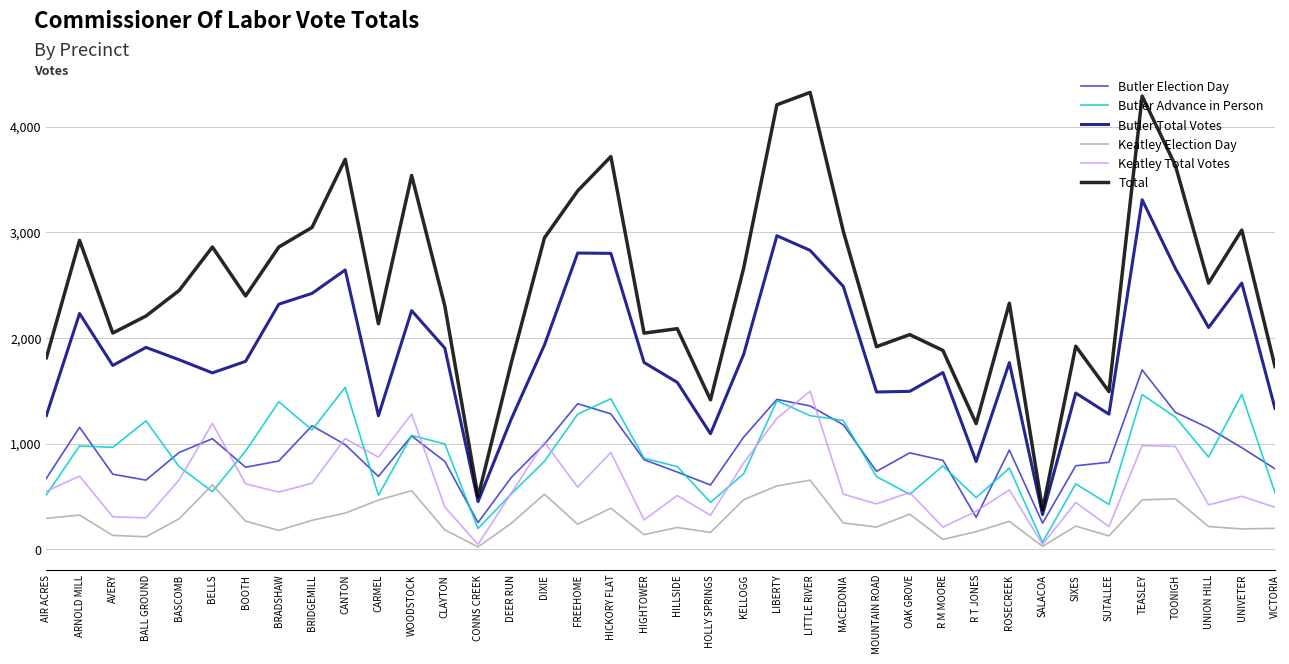

What is the maximum value shown in the chart?

4323